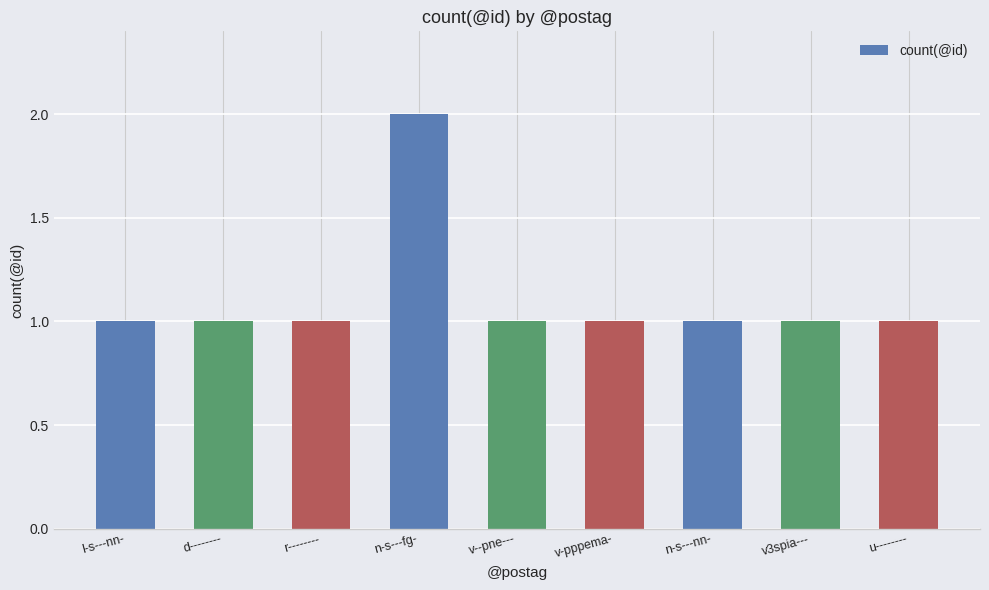

What value does the data have at v3spia---?

1